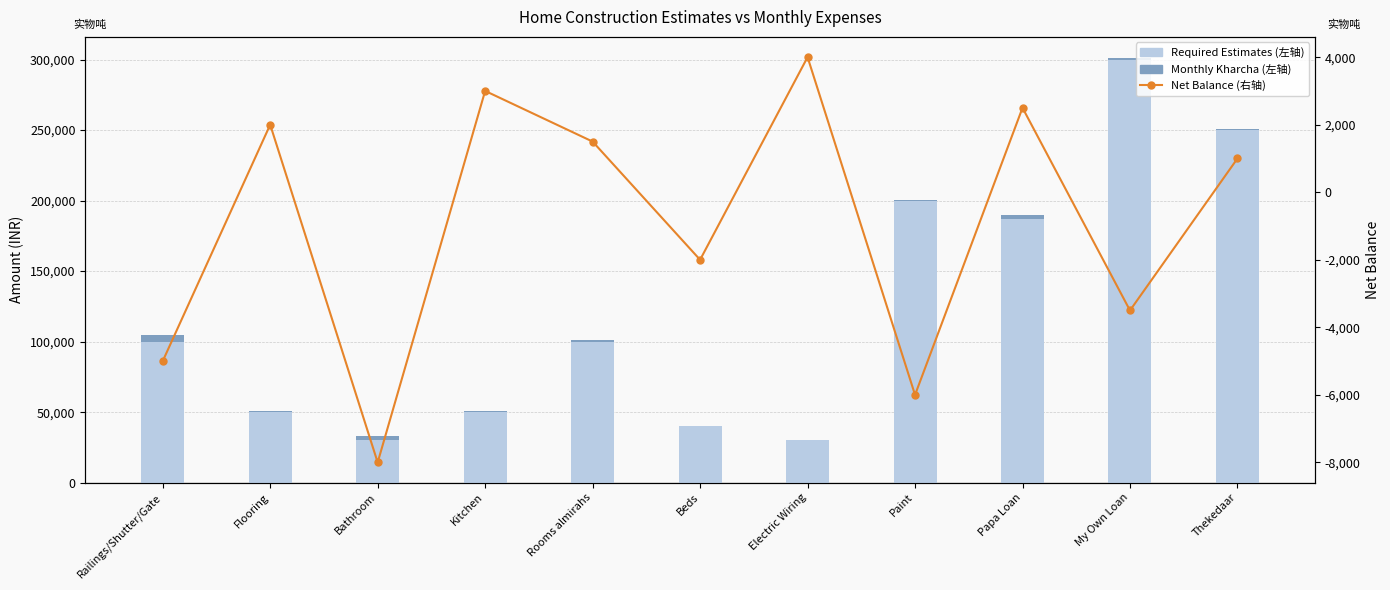

What is the total value across all series at Kitchen?

53500